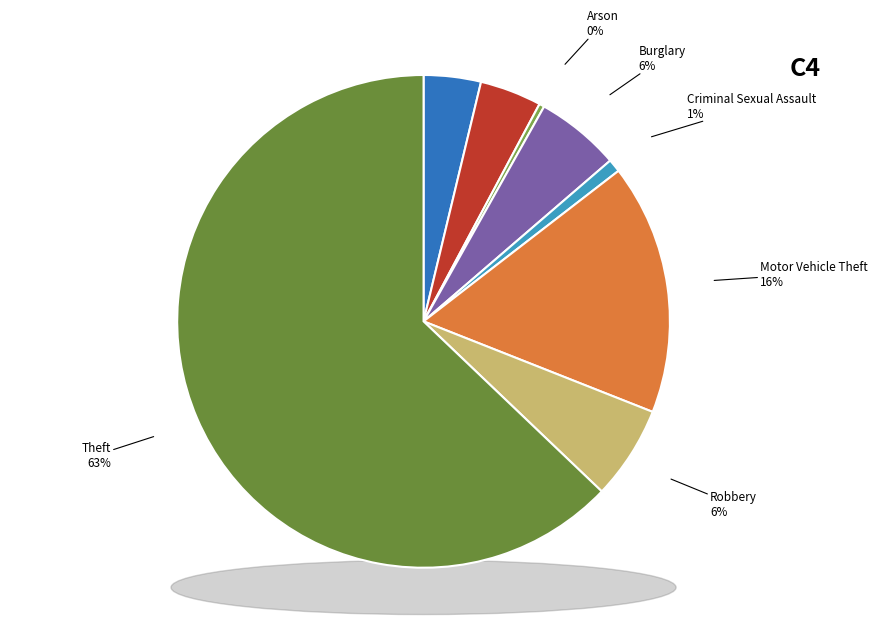

To the nearest percent, what is the difference between the largest and smallest slice percentages?

63%